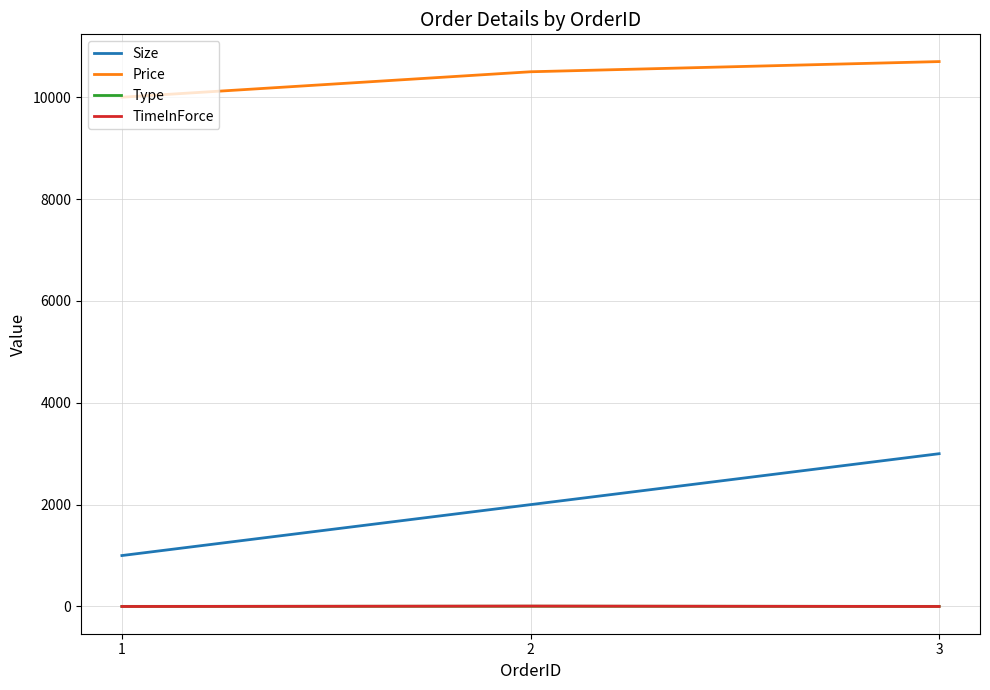

Which series changed the most between 1 and 2?

Size